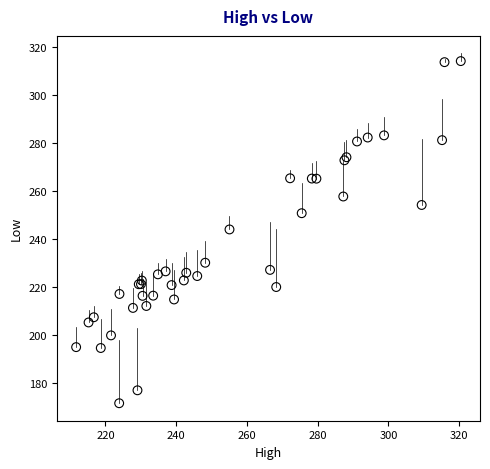

What Y value in the scatter plot is closest to 242?

243.9